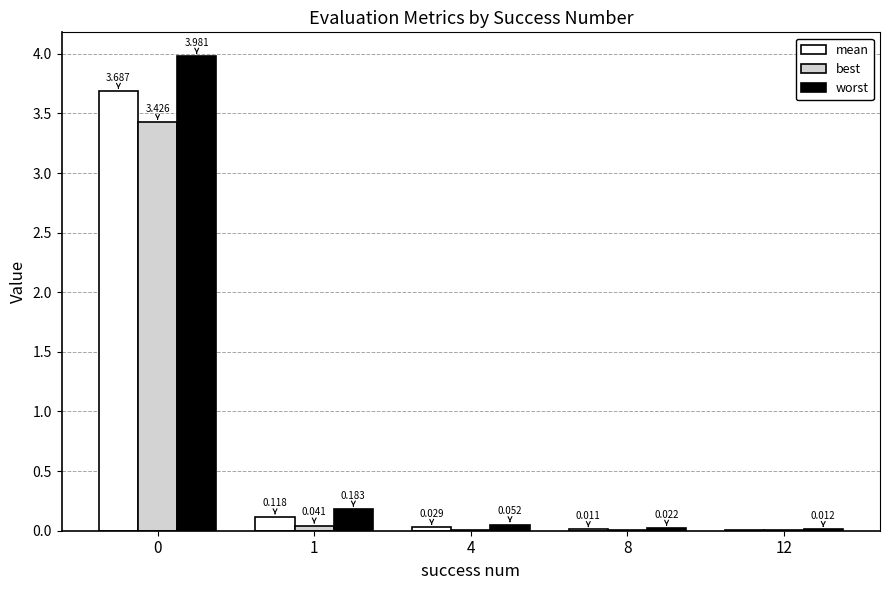

Which series has the largest total across all categories?

worst